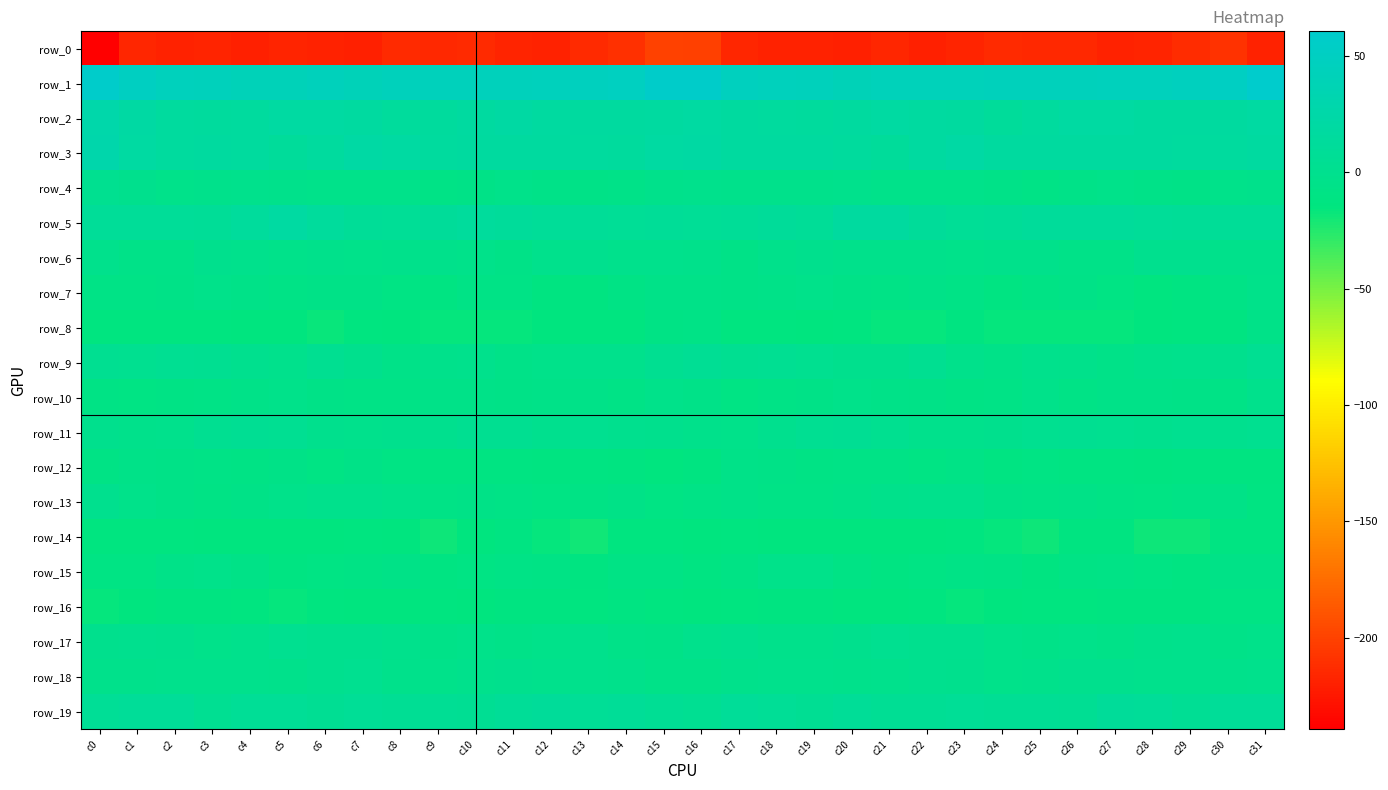

How many data points in row_10 are less than -6?

21